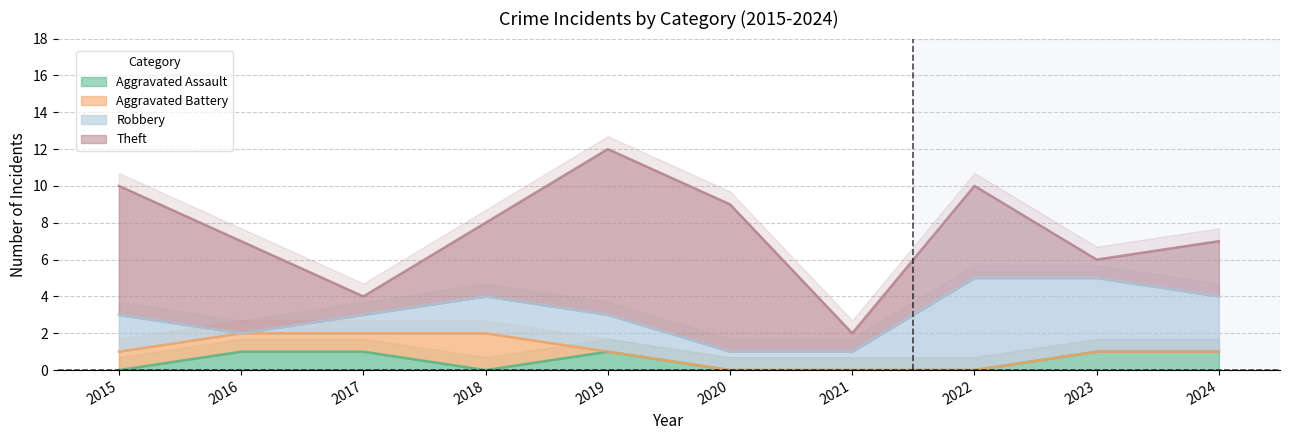

Rank the series by their maximum value, from highest to lowest.

Total, Theft, Robbery, Aggravated Battery, Aggravated Assault